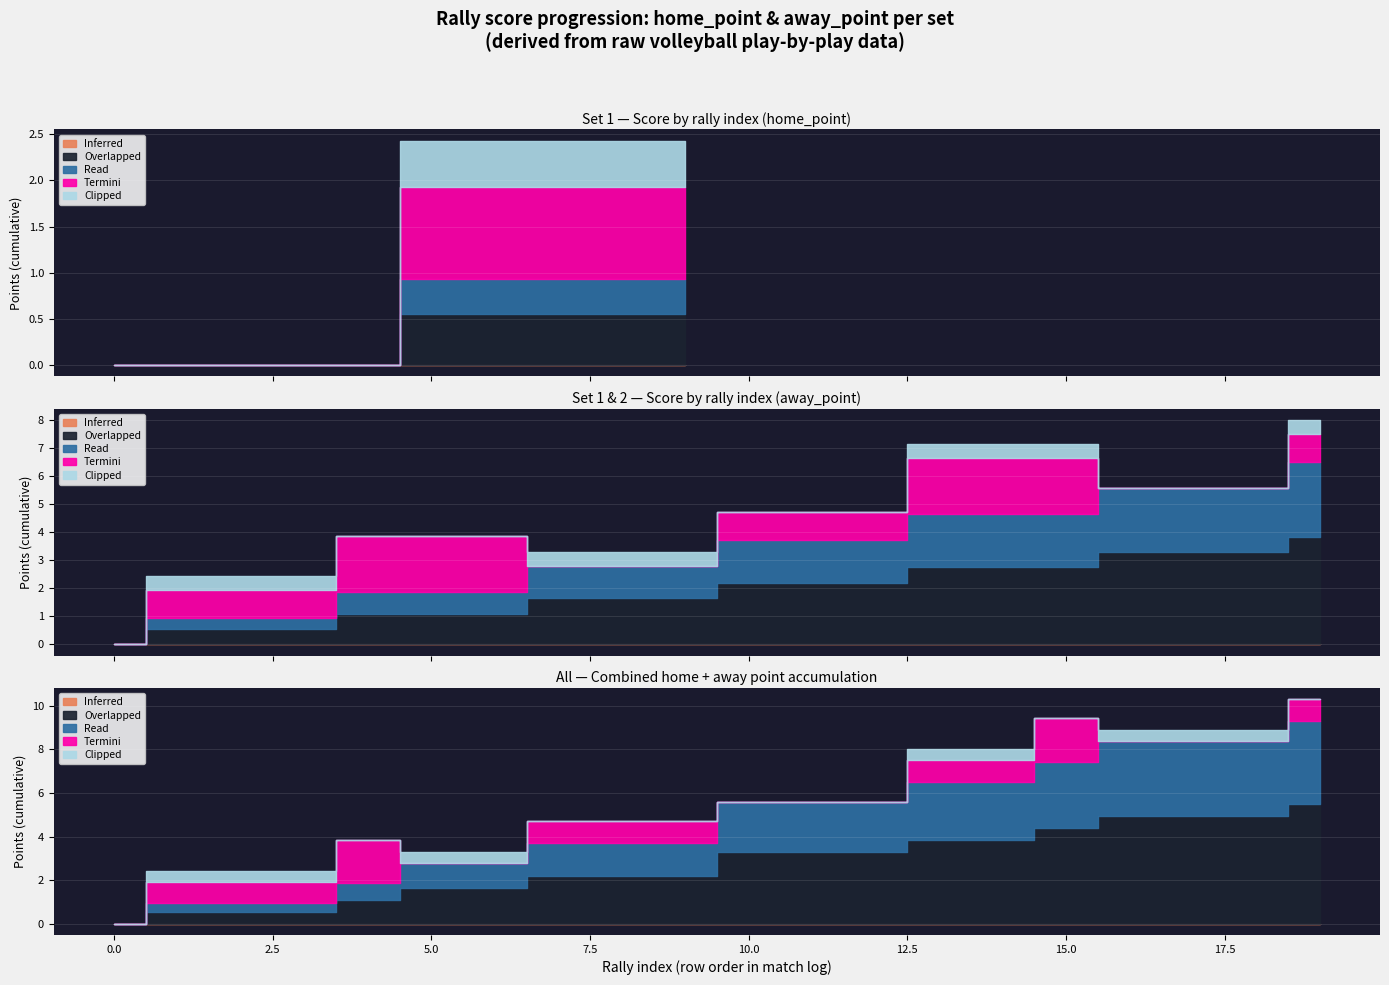

Rank the series by their maximum value, from lowest to highest.

Inferred, Clipped, Termini, Overlapped, Read